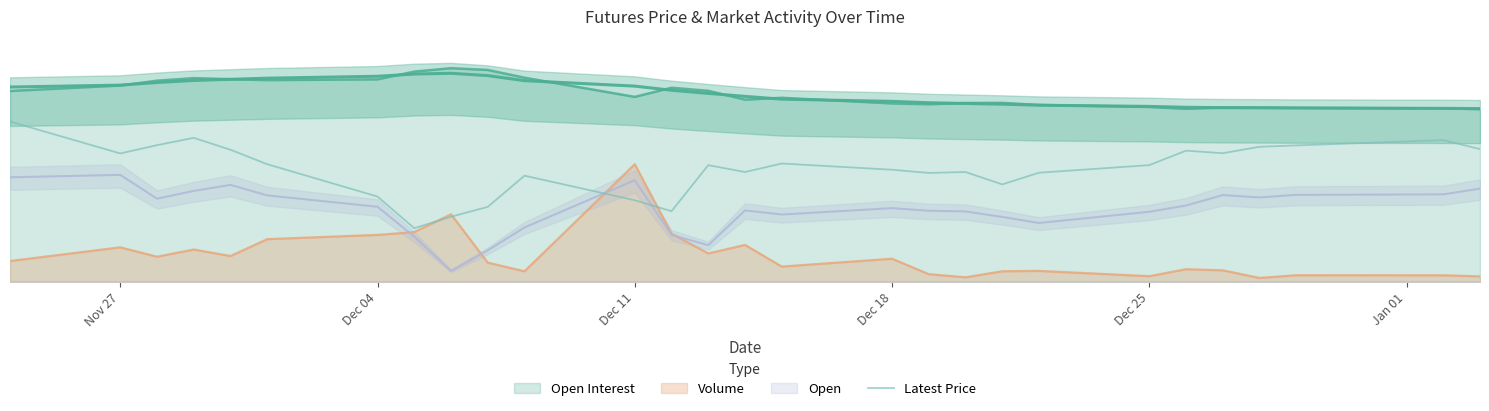

How many points are lower than both their immediate neighbors (excluding endpoints)?

7